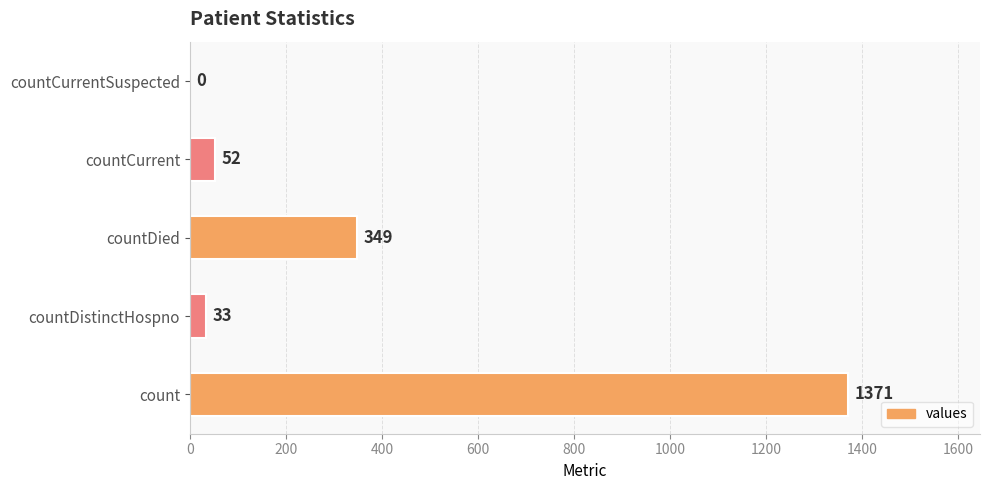

What is the greatest value displayed?

1371